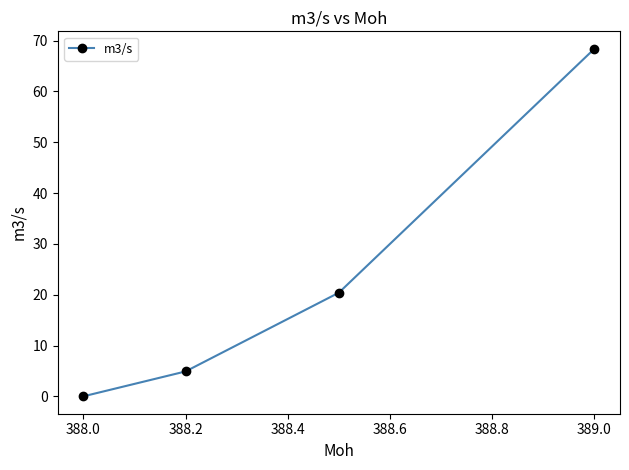

What is the value of the 4th point from the left?

68.4